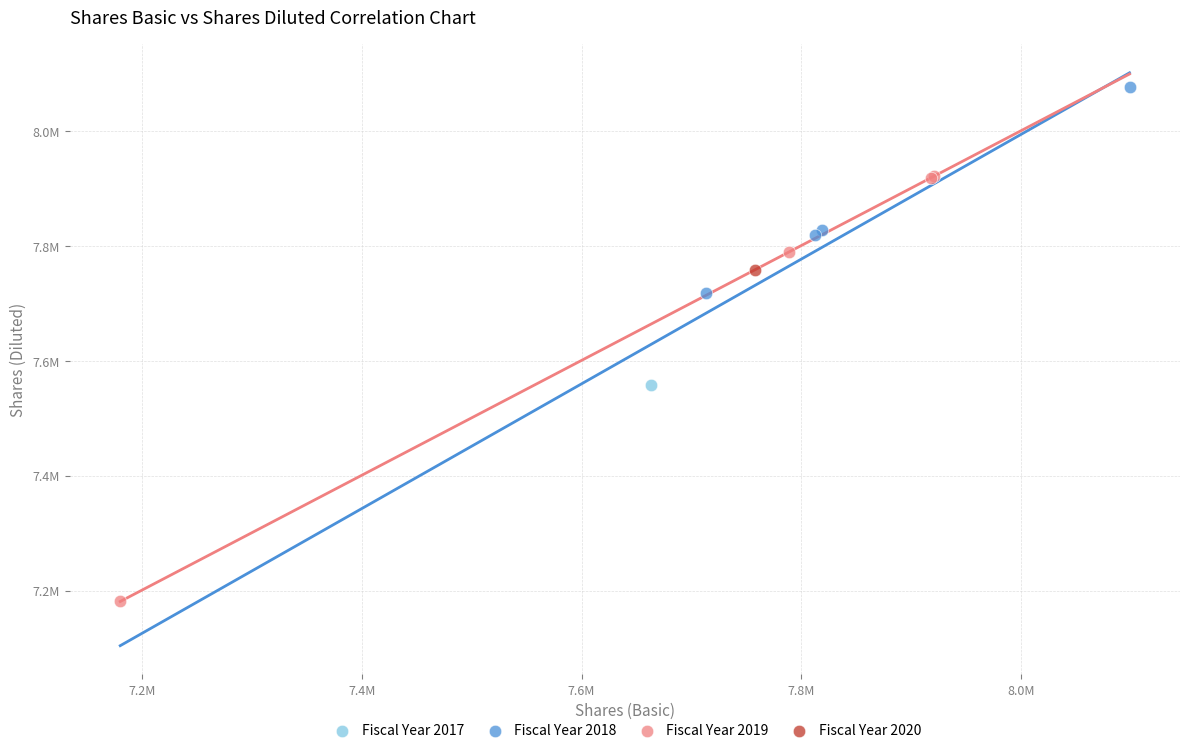

What are all the series names shown in the legend?

Fiscal Year 2017, Fiscal Year 2018, Fiscal Year 2019, Fiscal Year 2020